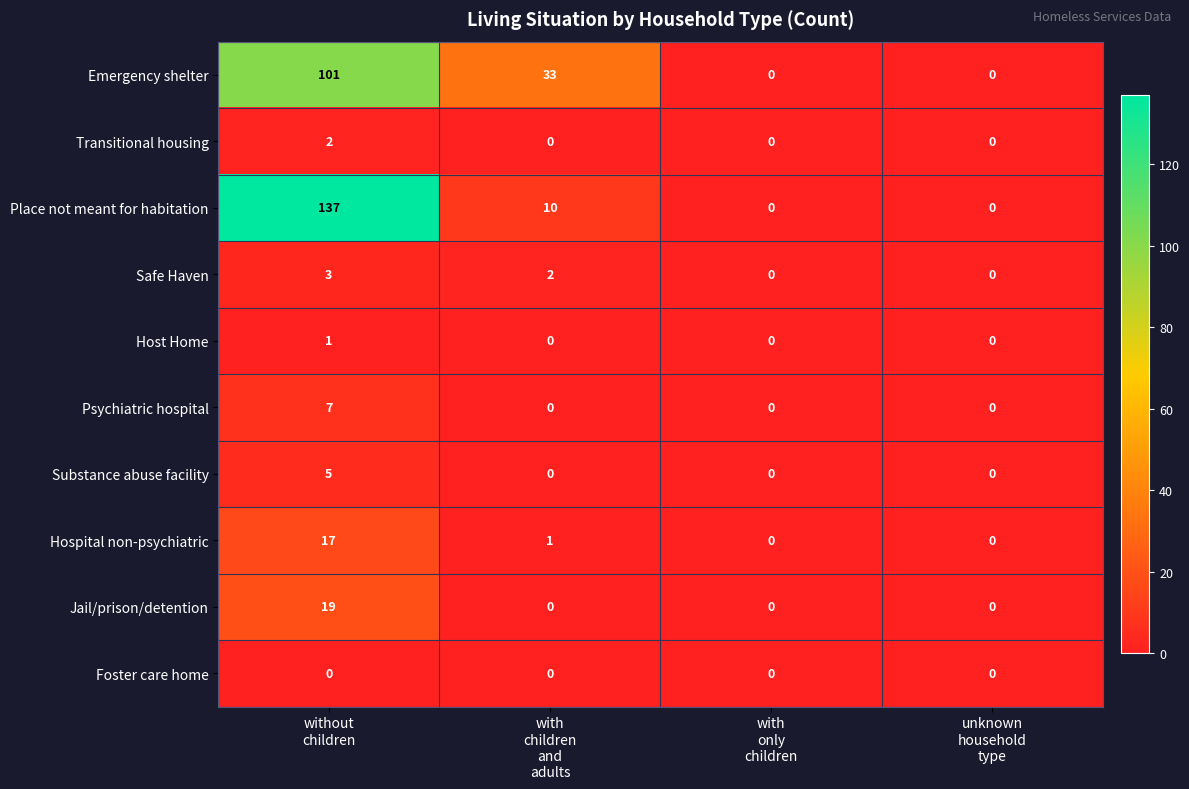

What is the difference between the second highest and second lowest values in the Emergency shelter series?

33